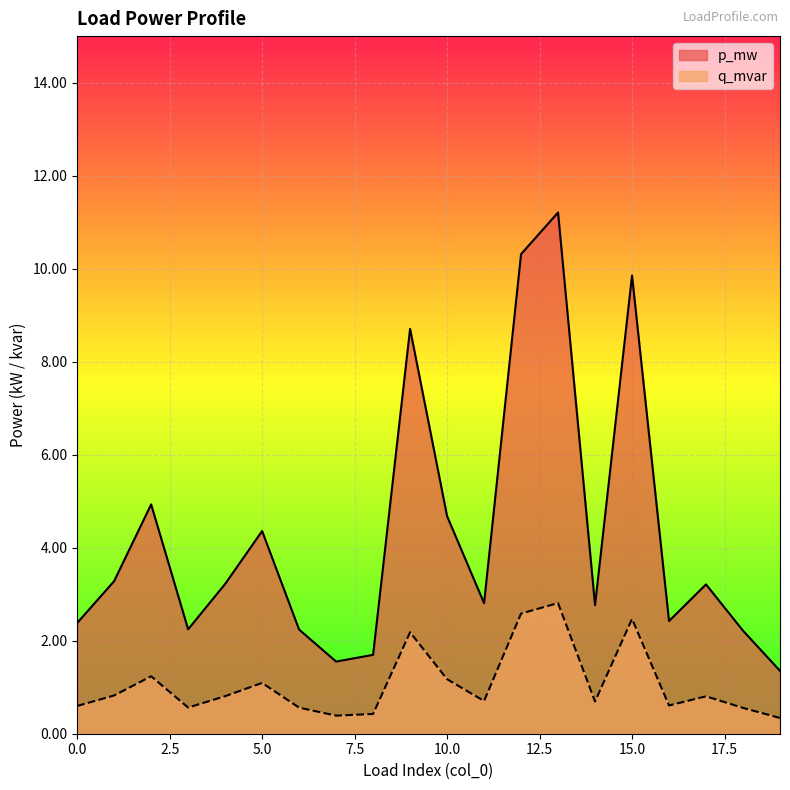

At which label does p_mw reach its minimum?

19